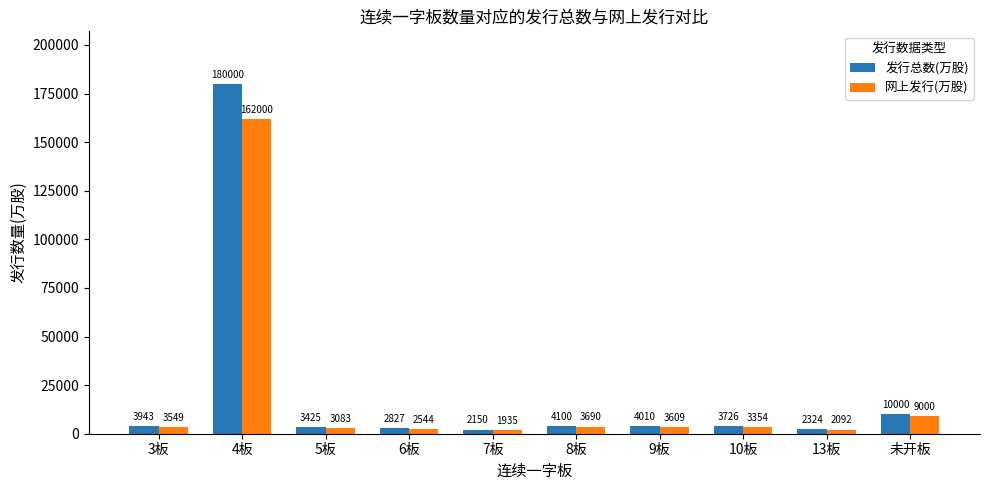

What position from the right is 10板?

3